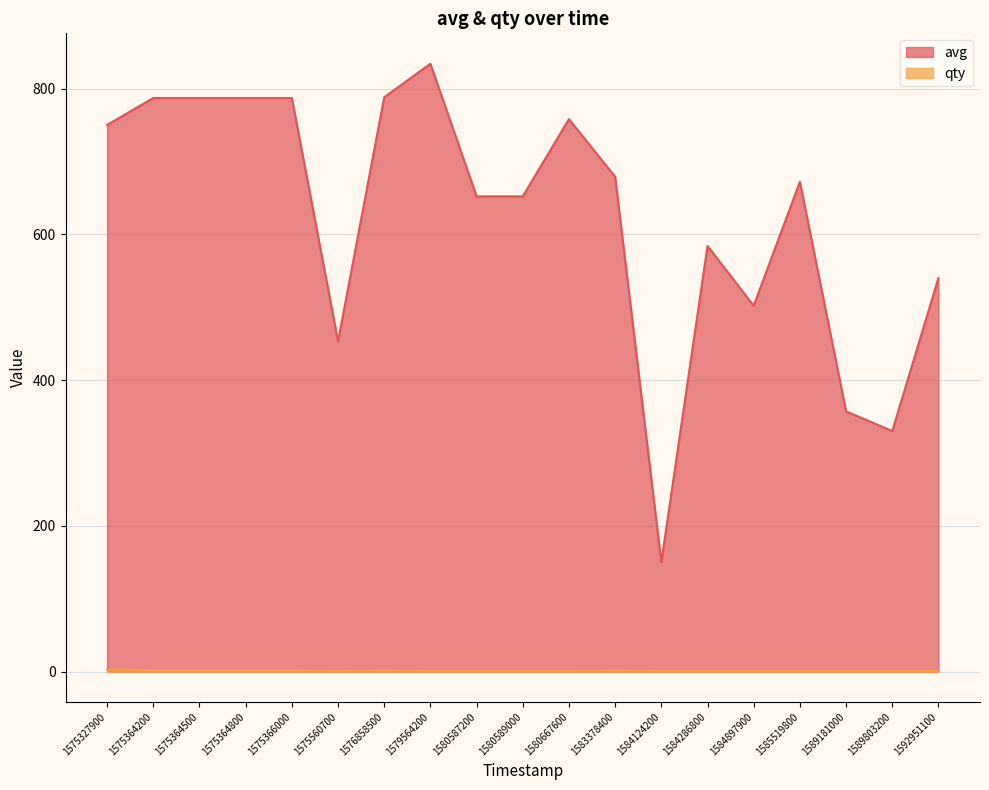

What is the difference between the highest and lowest values at 1583378400?

677